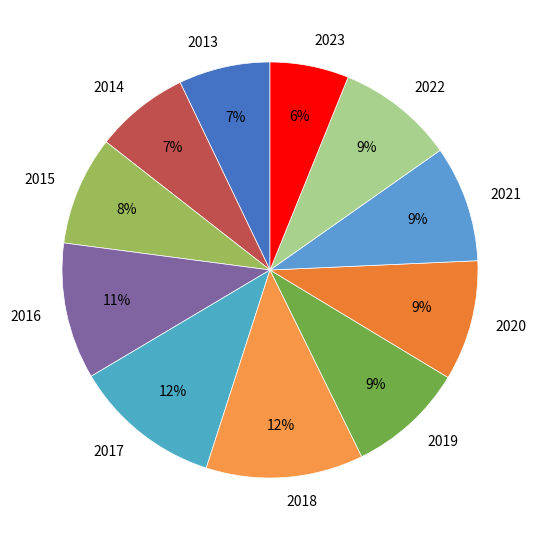

Which category has the smallest portion of the pie?

2023